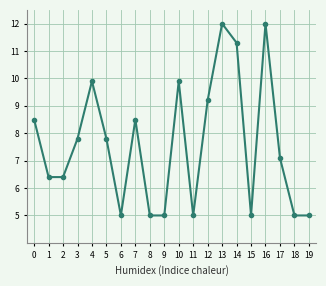

What is the value of the 9th point from the left?

5.0